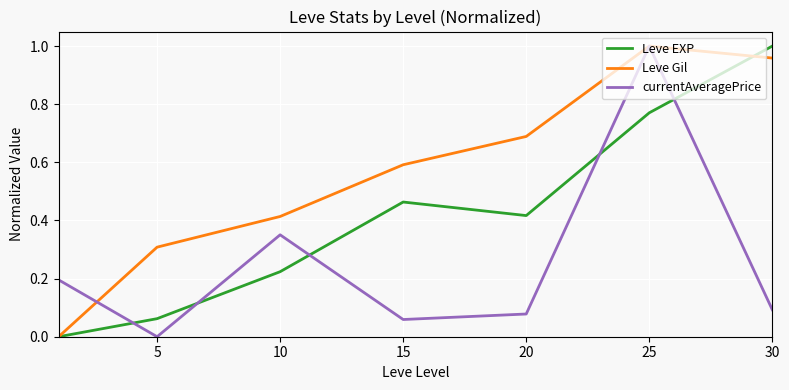

True or false: currentAveragePrice and Leve EXP intersect in this chart.

True